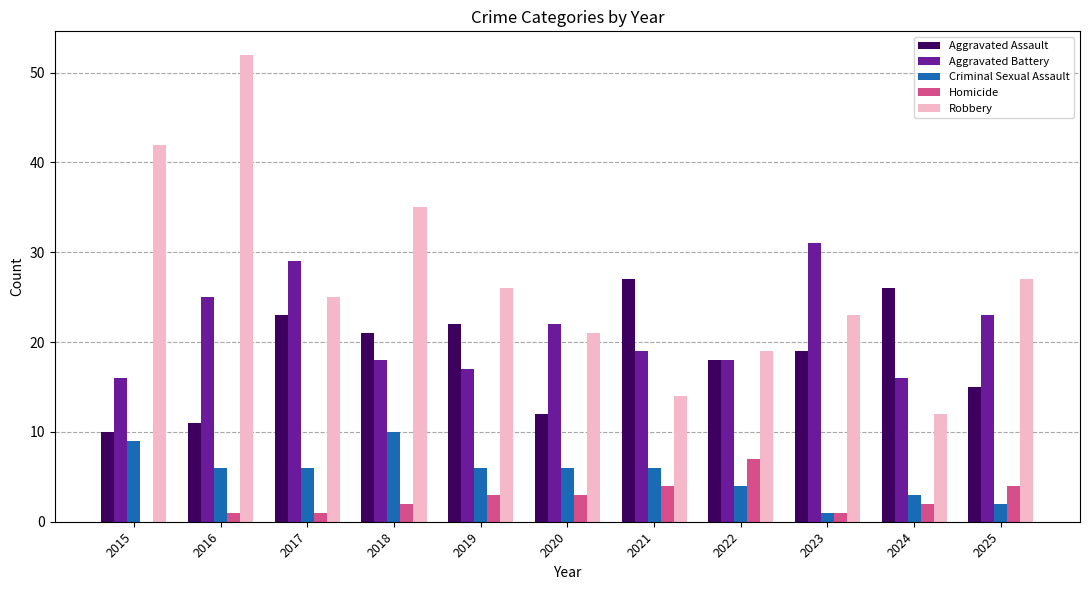

How many distinct data groups are displayed?

5